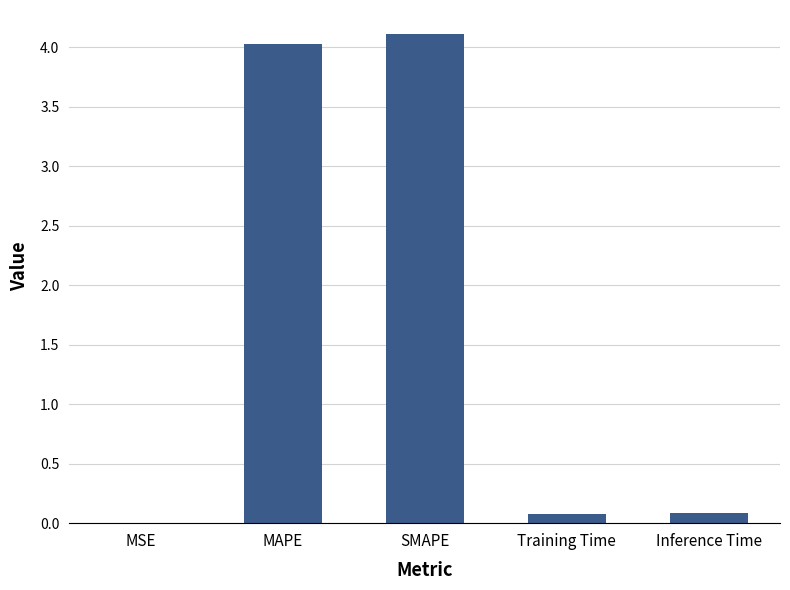

Which has a higher value, MAPE or SMAPE?

SMAPE